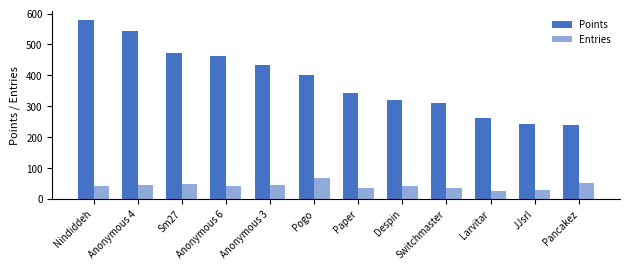

How many bars are there in total?

24